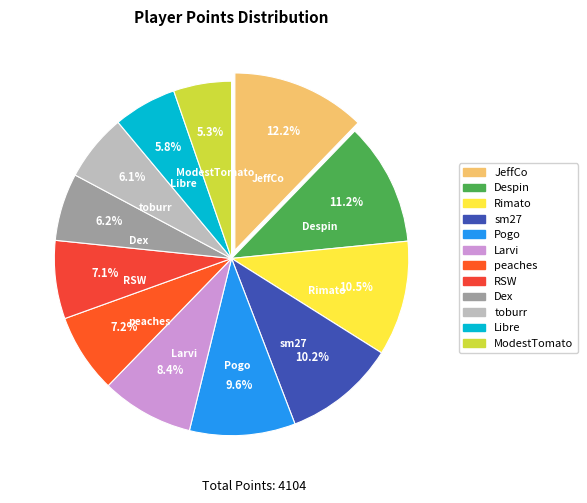

The Despin slice represents 11% of the pie. True or false?

True